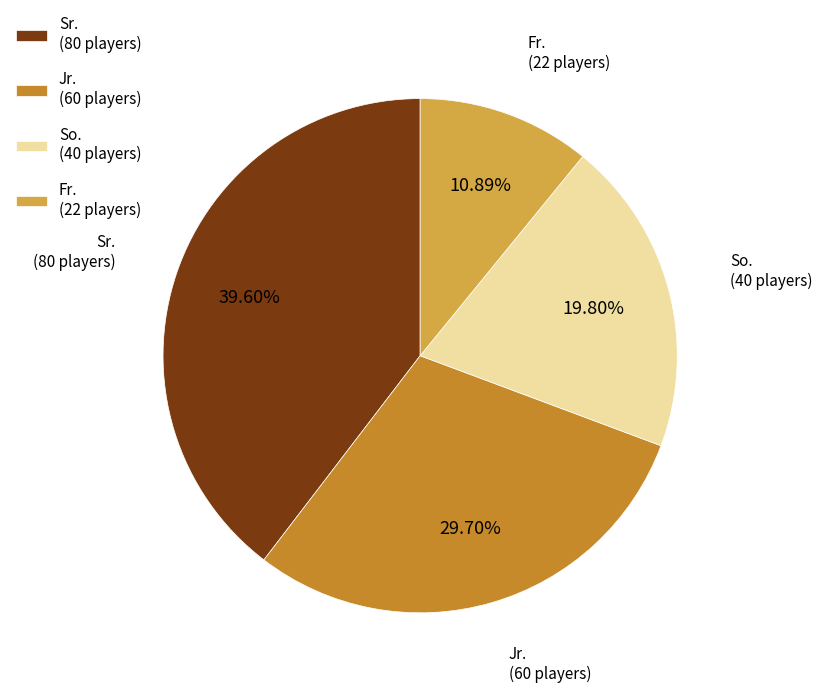

To the nearest percent, what is the difference between the largest and smallest slice percentages?

29%